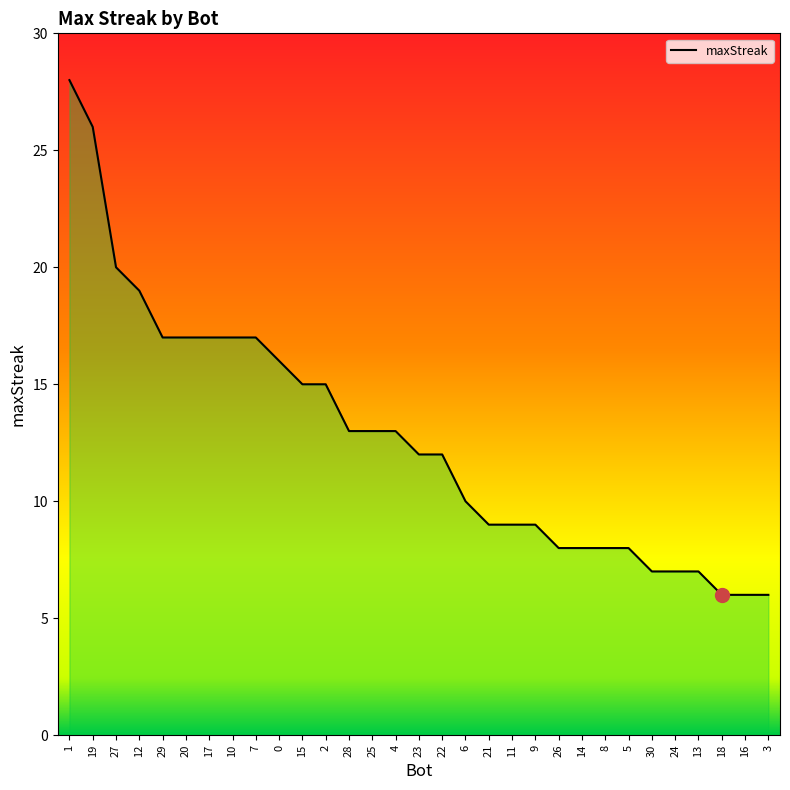

What position from the left is 30?

26